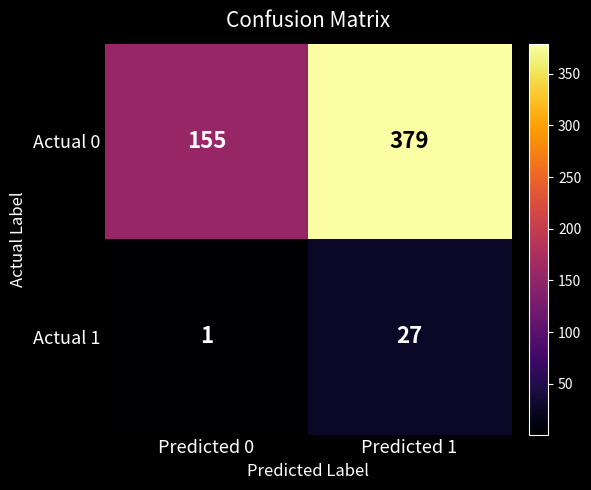

What is the approximate value of Actual 1 at Predicted 1, to the nearest 5?

25